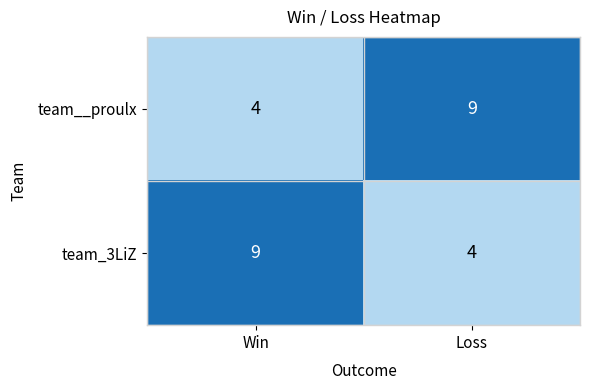

True or false: team_3LiZ has a value of 9 at Win.

True